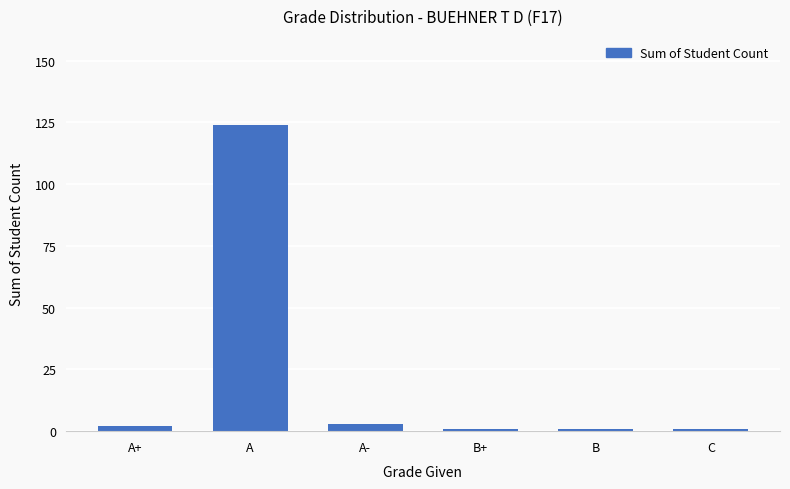

How many bars are there in total?

6